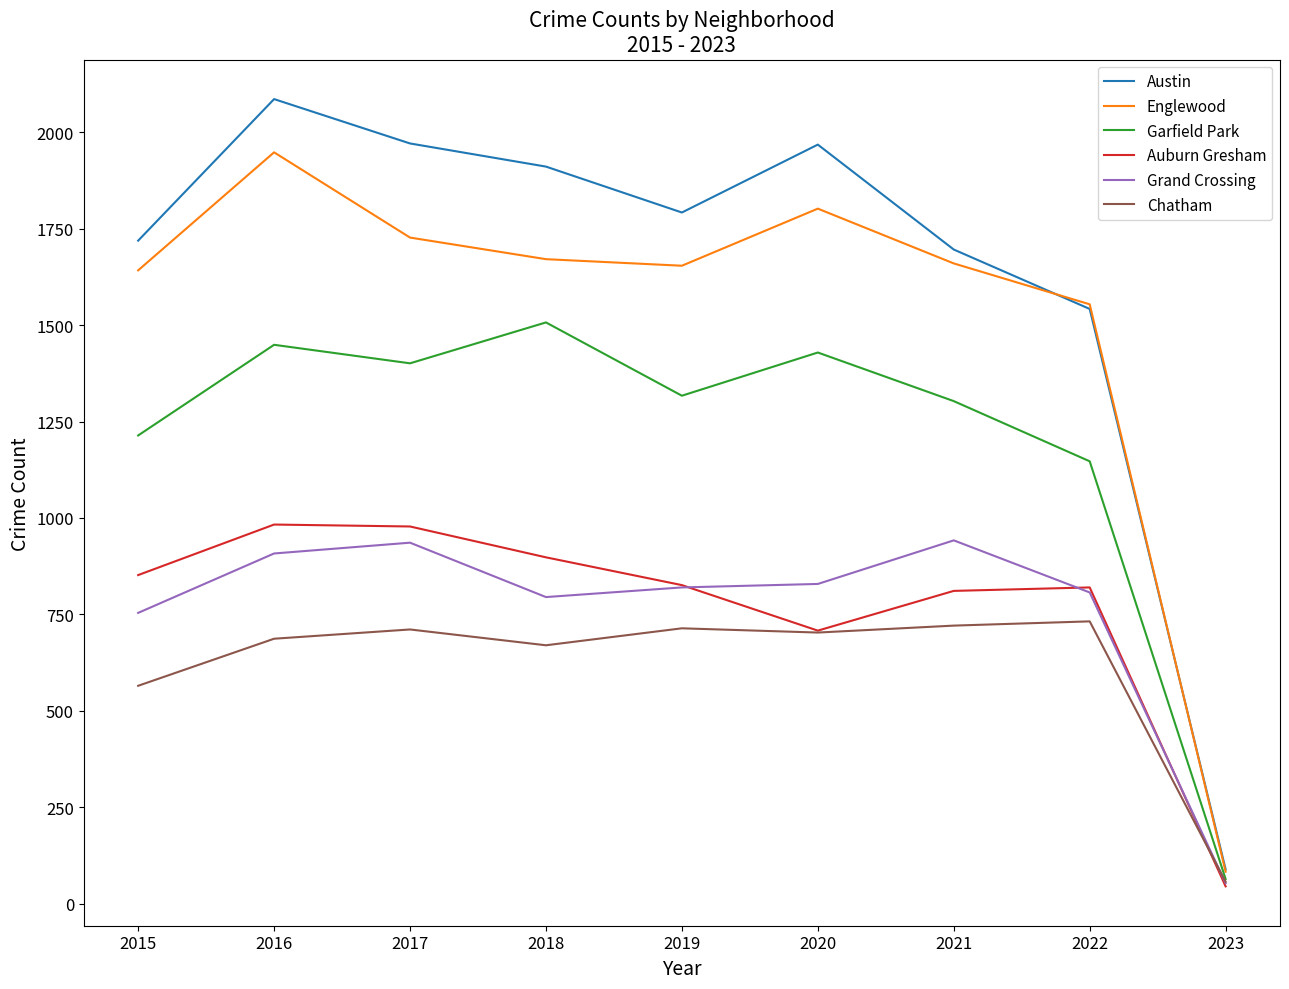

Which series changed the most between 2016 and 2023?

Austin